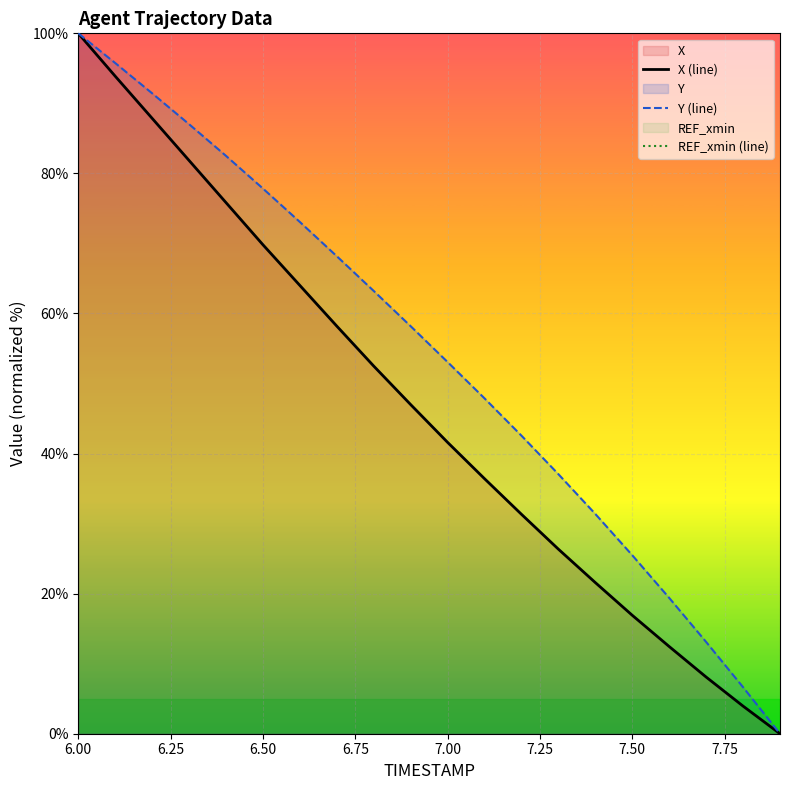

True or false: Y (line) and REF_xmin (line) cross at least once.

False